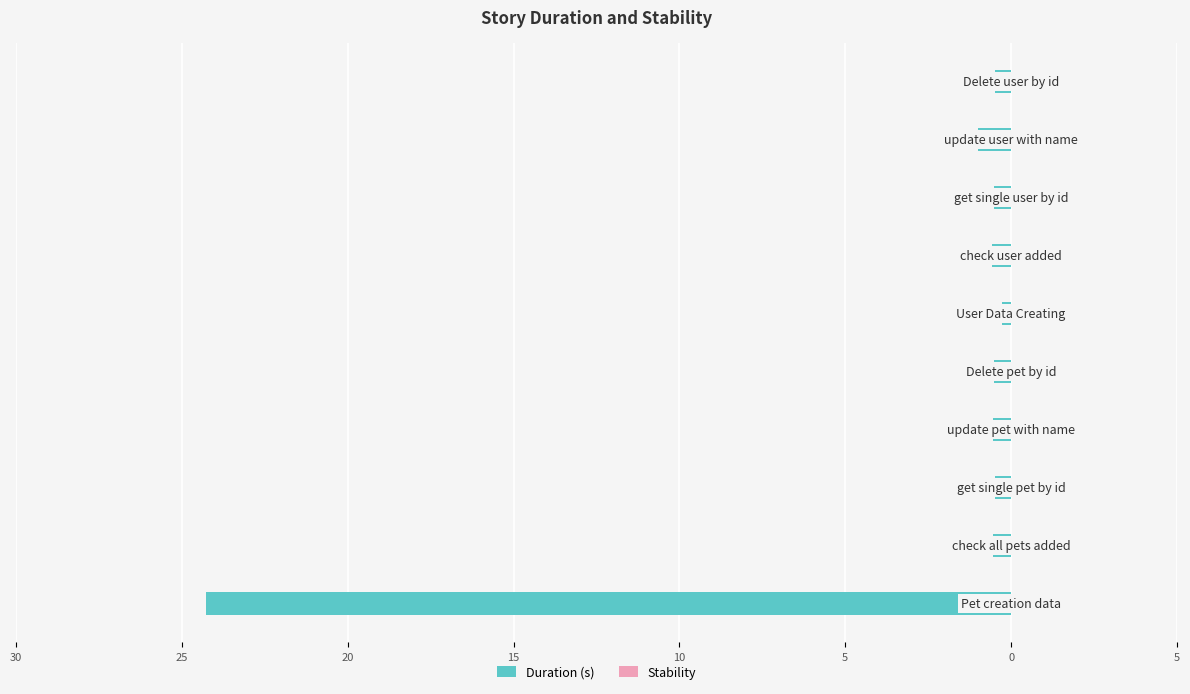

Does the chart contain any negative values?

Yes